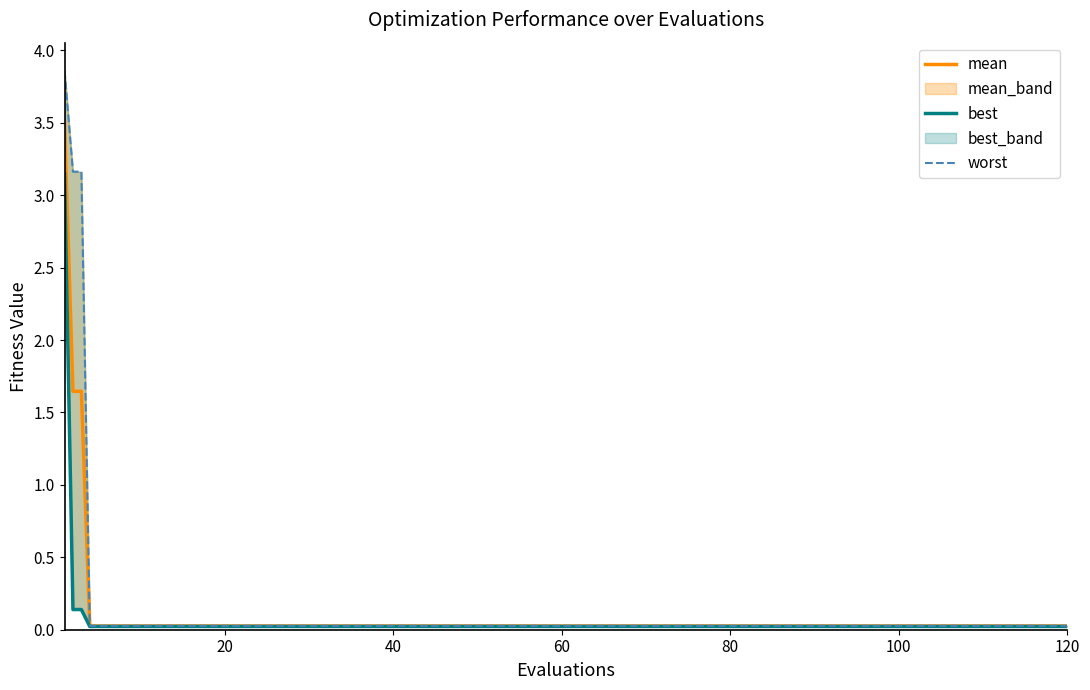

Does the chart have visible grid lines?

No